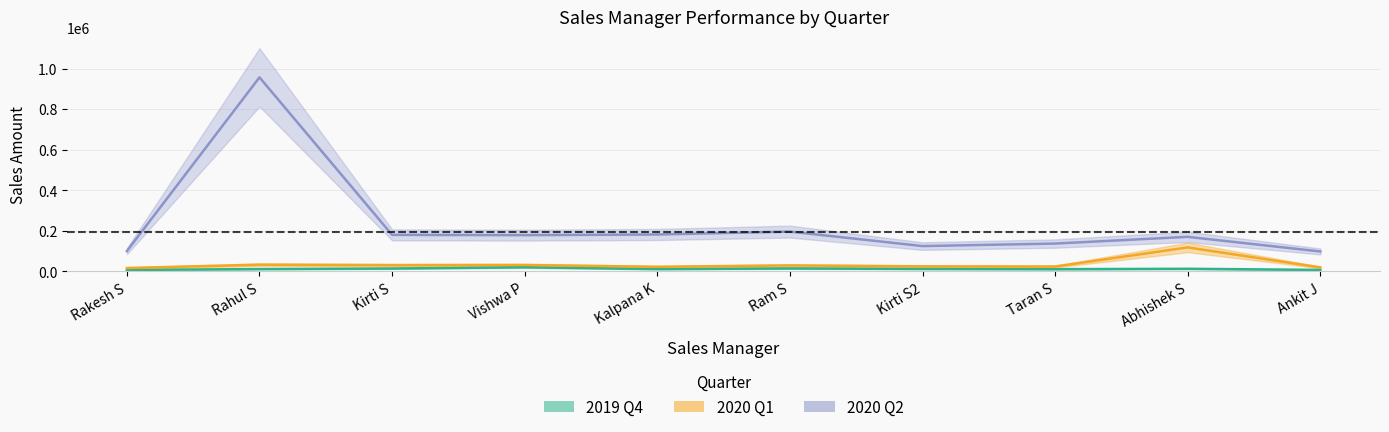

Is it true that q2_2020 equals 125150.0 at Kirti S2?

True